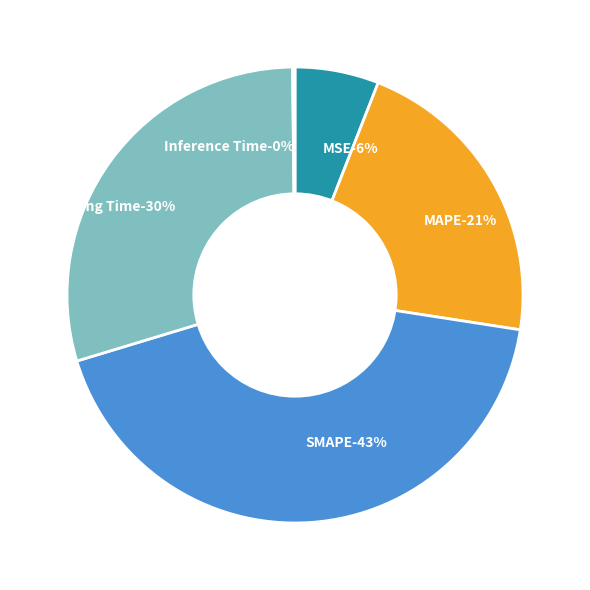

How many segments does this pie chart have?

5